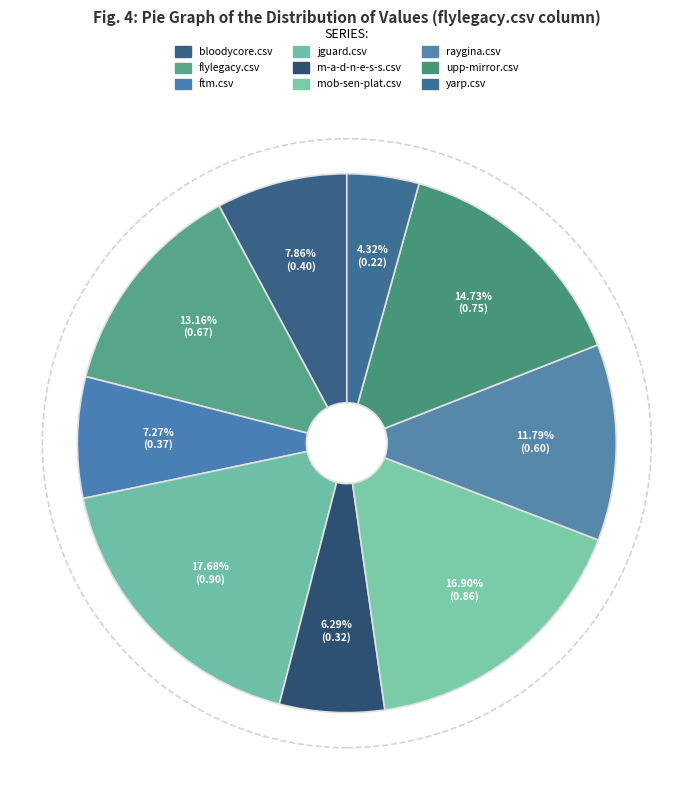

True or false: upp-mirror.csv accounts for 23% of the total.

False